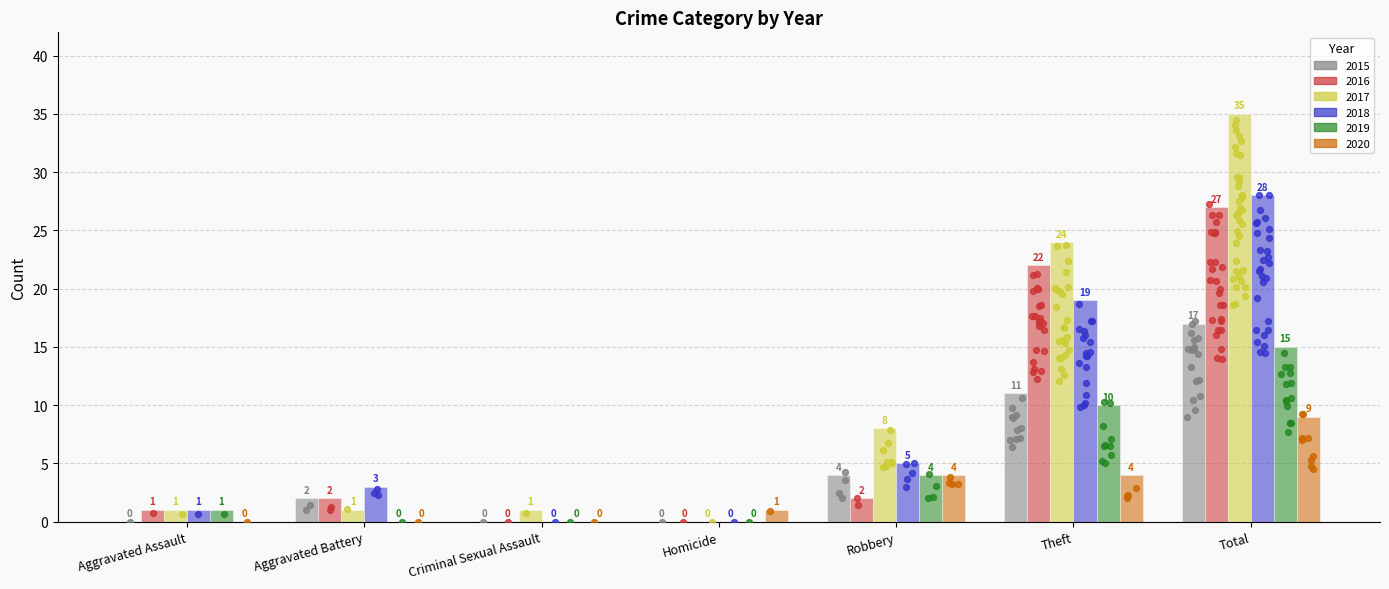

Which series reaches the maximum Y coordinate?

2017